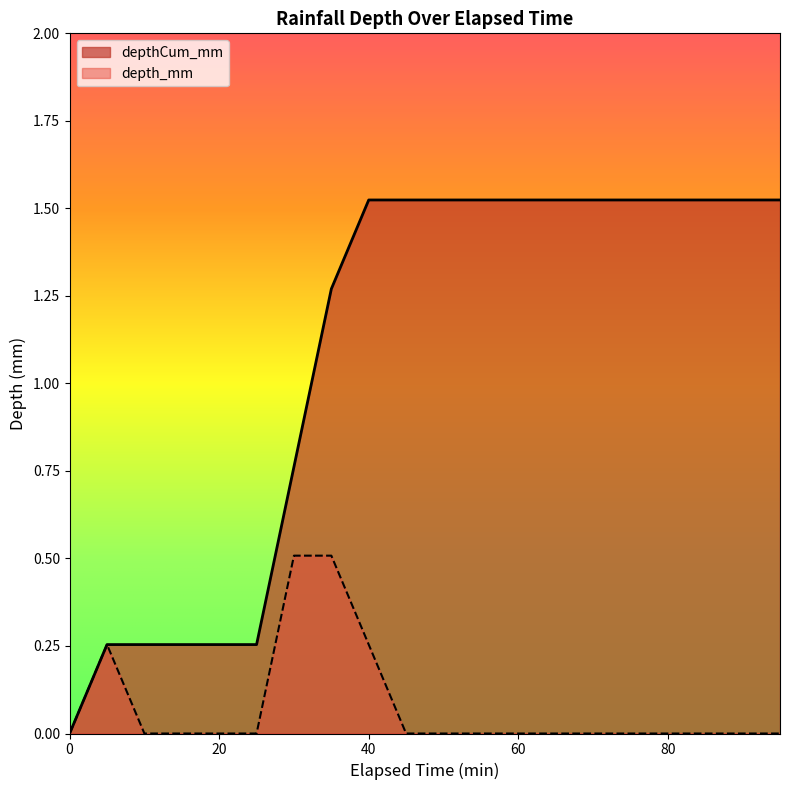

Which label corresponds to the largest value in the chart?

40